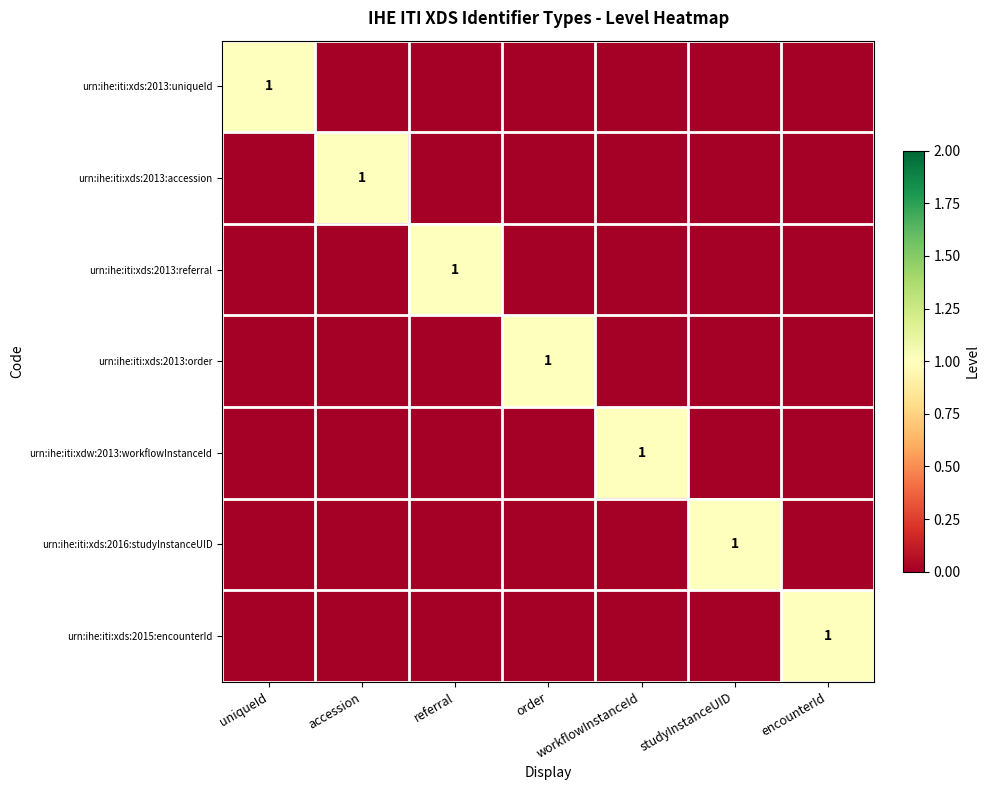

List the labels in order of urn:ihe:iti:xds:2013:uniqueId value, largest first.

uniqueId, accession, referral, order, workflowInstanceId, studyInstanceUID, encounterId